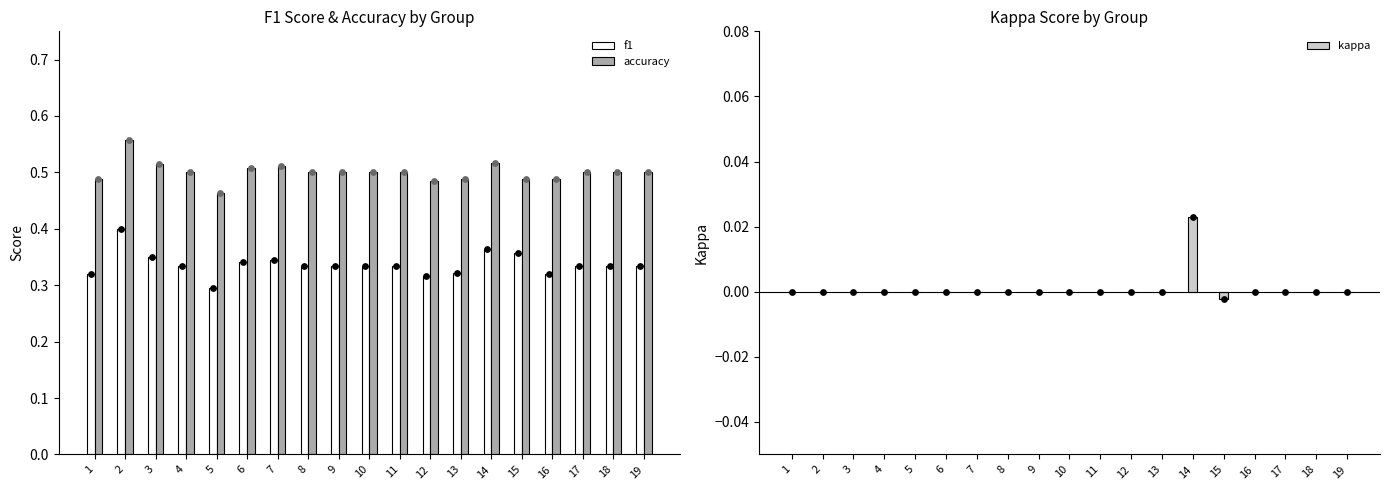

At how many categories does at least one series exceed 0?

19